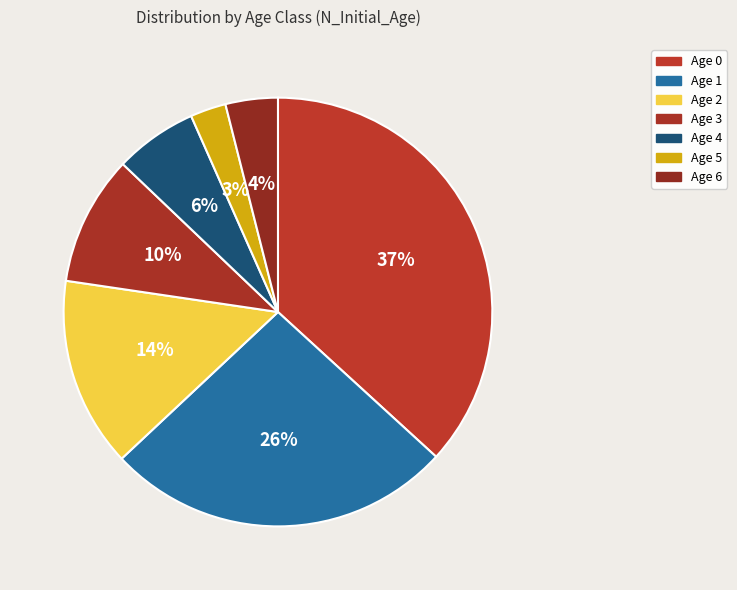

How many segments does this pie chart have?

7